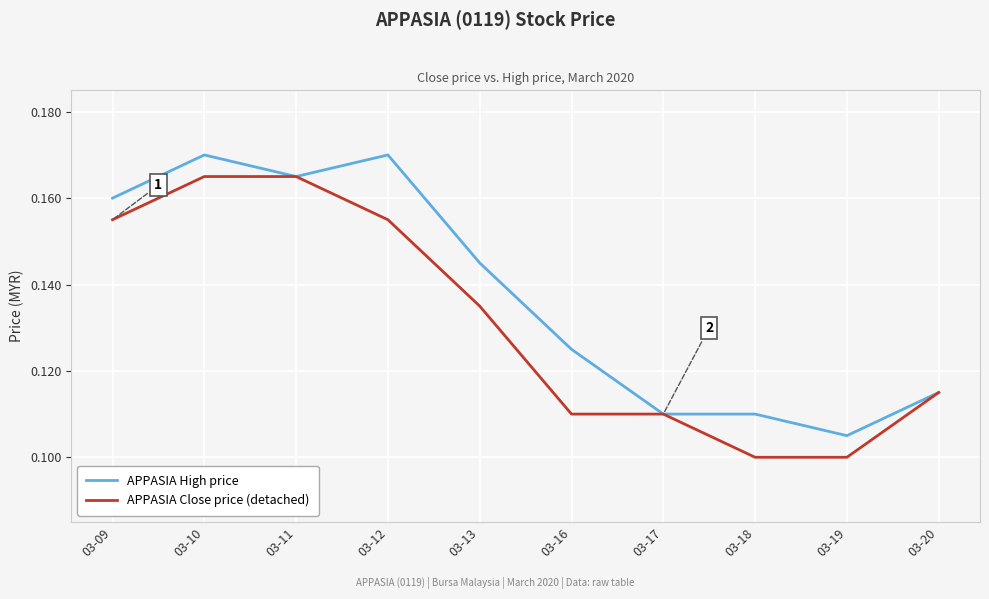

Between 03-12 and 03-17, which series saw the biggest shift?

APPASIA High price